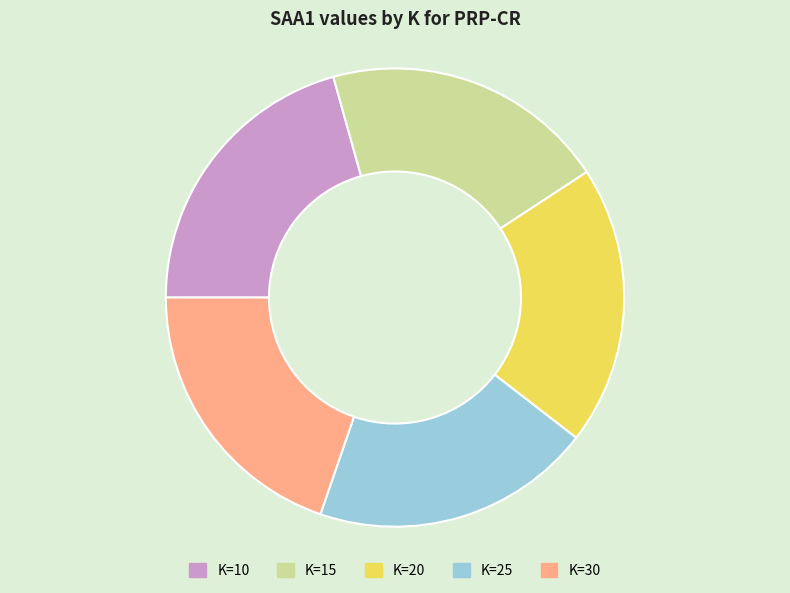

True or false: K=20 accounts for 8% of the total.

False